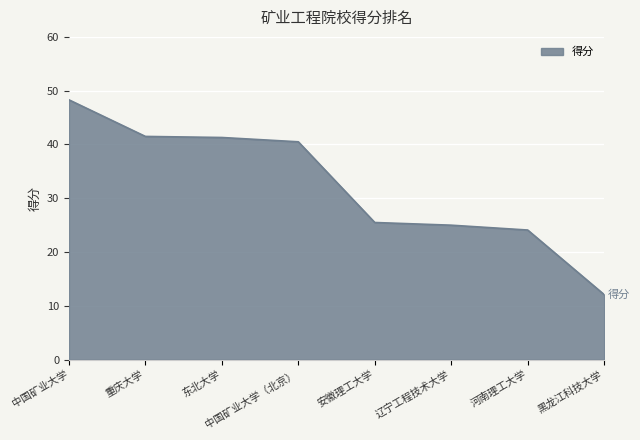

Is it true that the value at 中国矿业大学（北京） is 72.6?

False